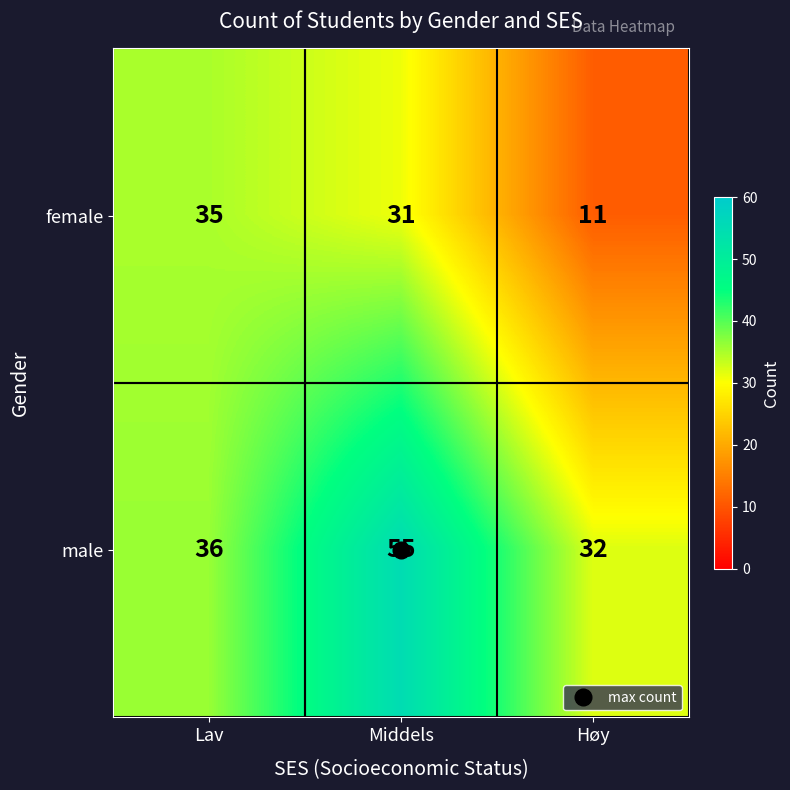

How many categories are shown in the chart?

3